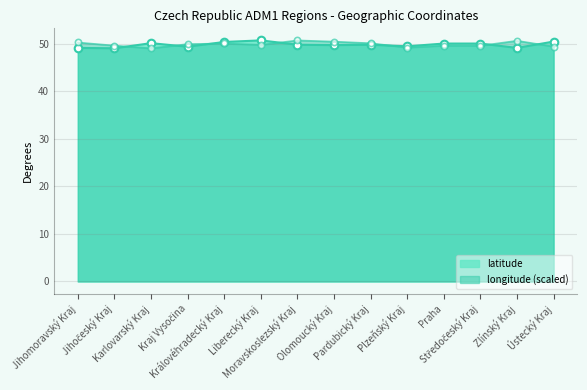

Which series contains the lowest Y value?

latitude